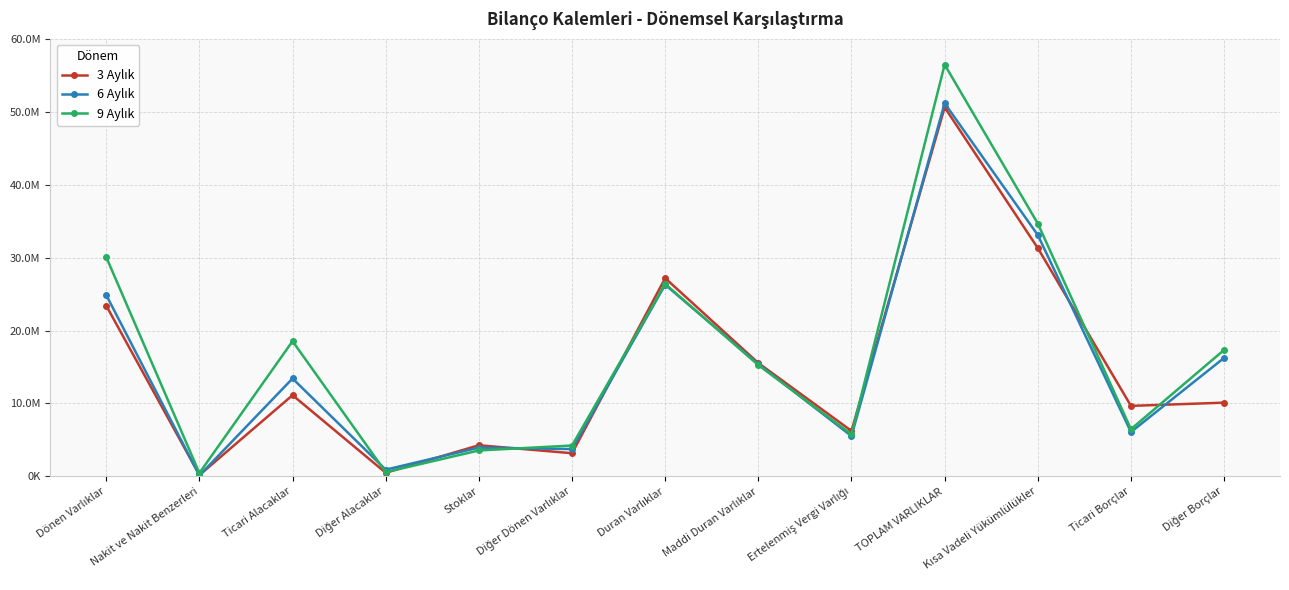

Does the chart display data point markers on the line(s)?

Yes